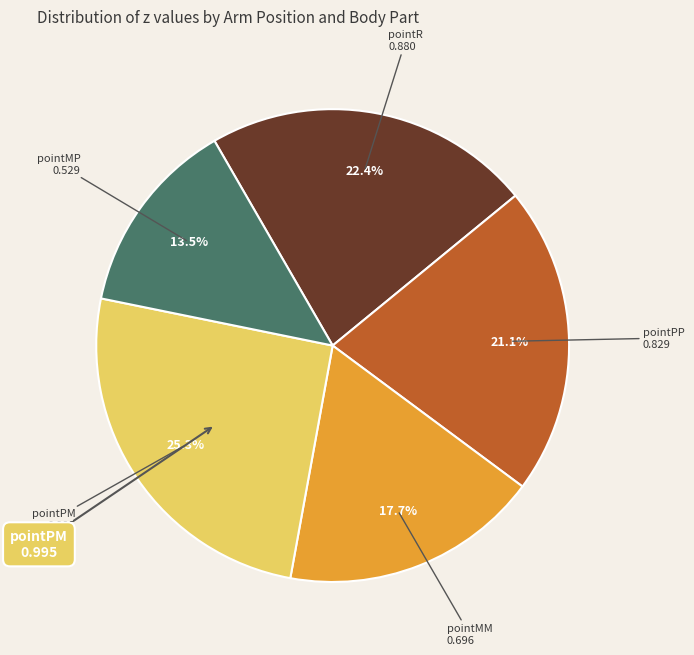

Is there a majority slice in this chart?

No